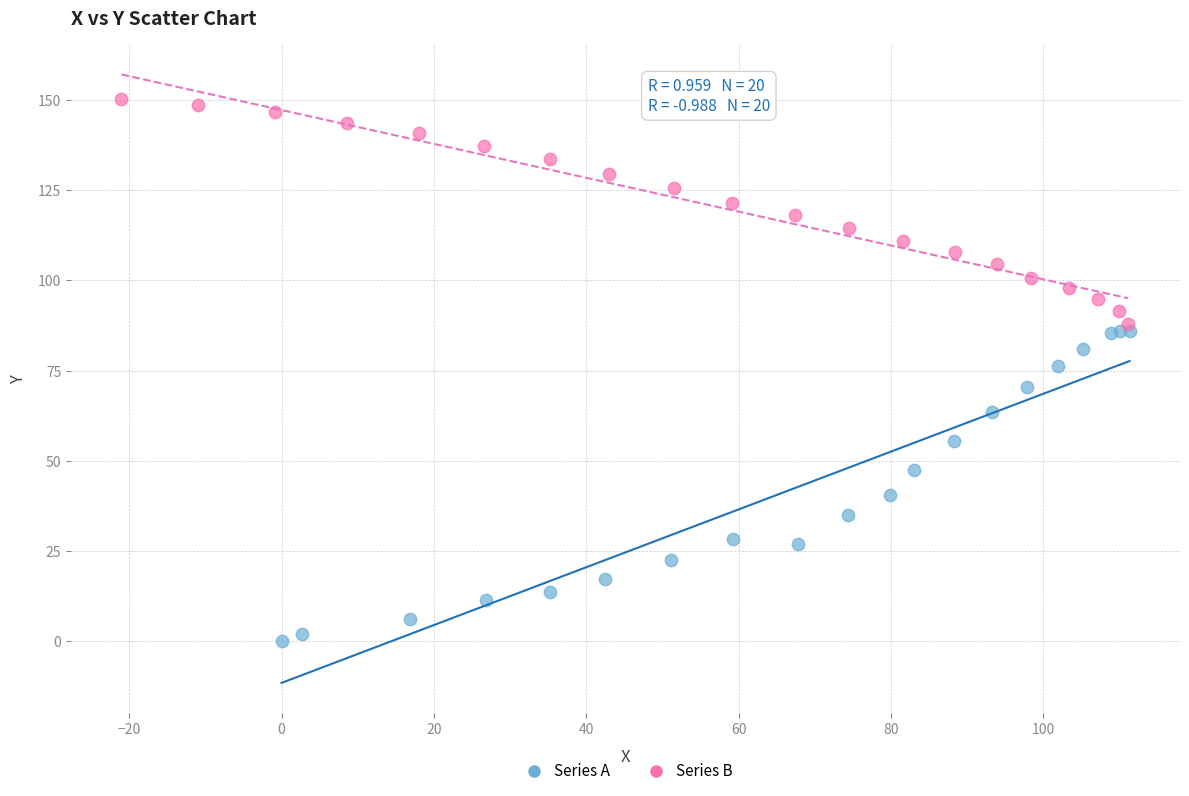

Which series contains the highest Y value?

Series B